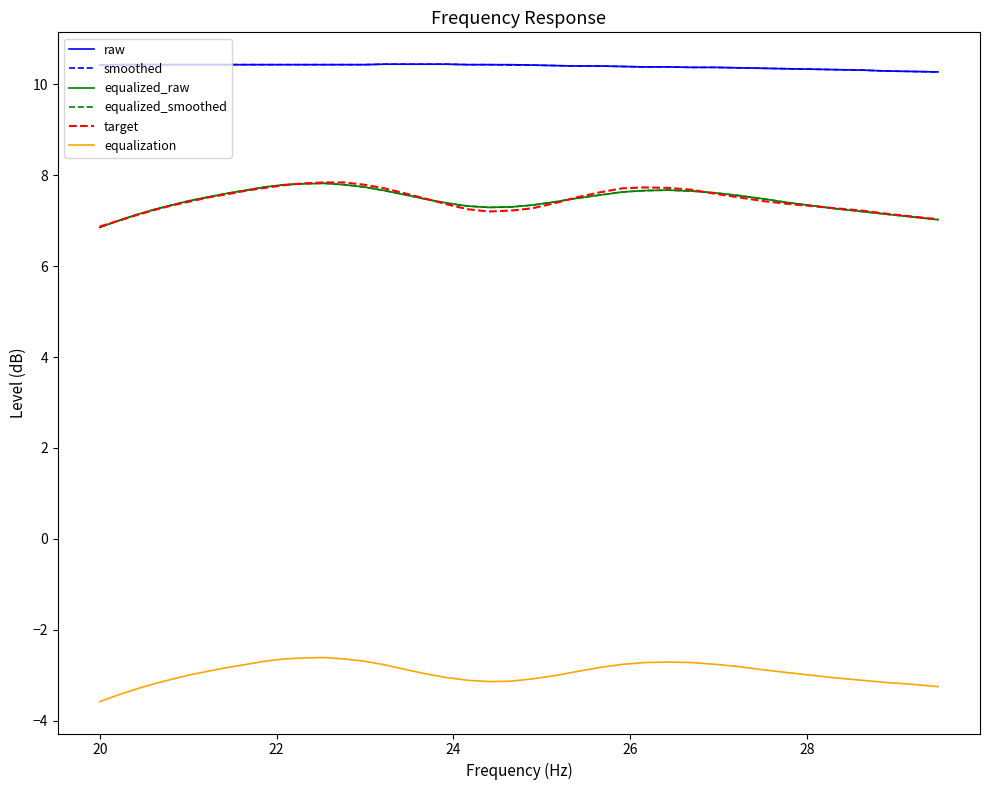

What is the greatest value displayed?

10.4